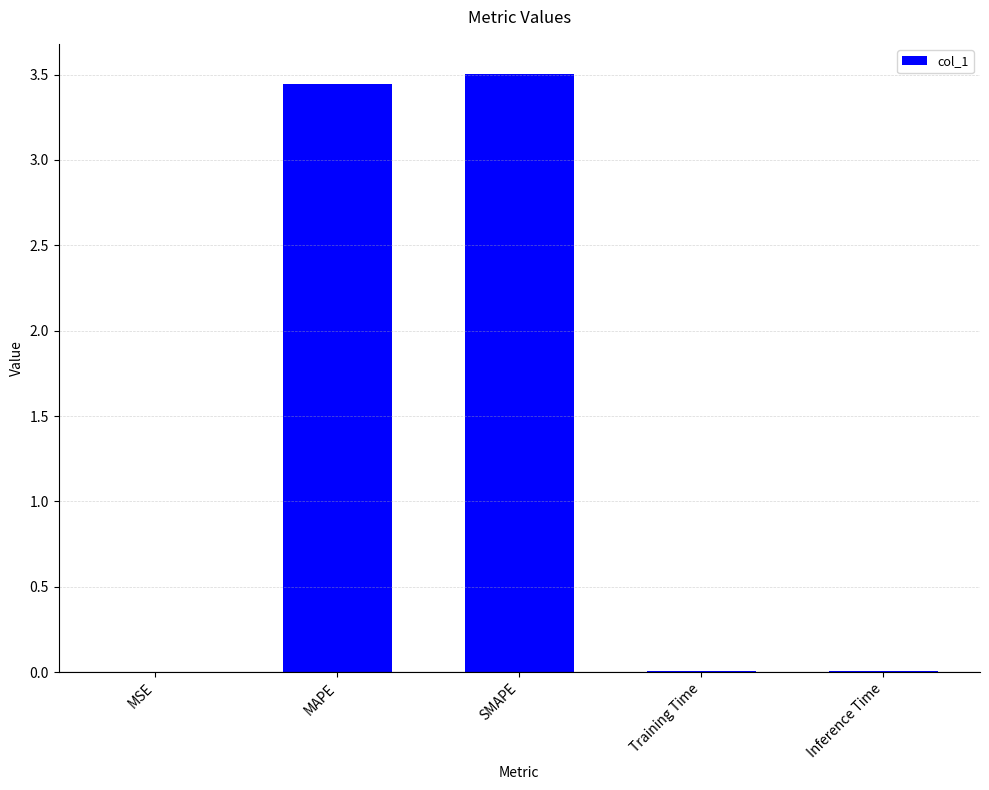

The value at Inference Time is 0.0. True or false?

True